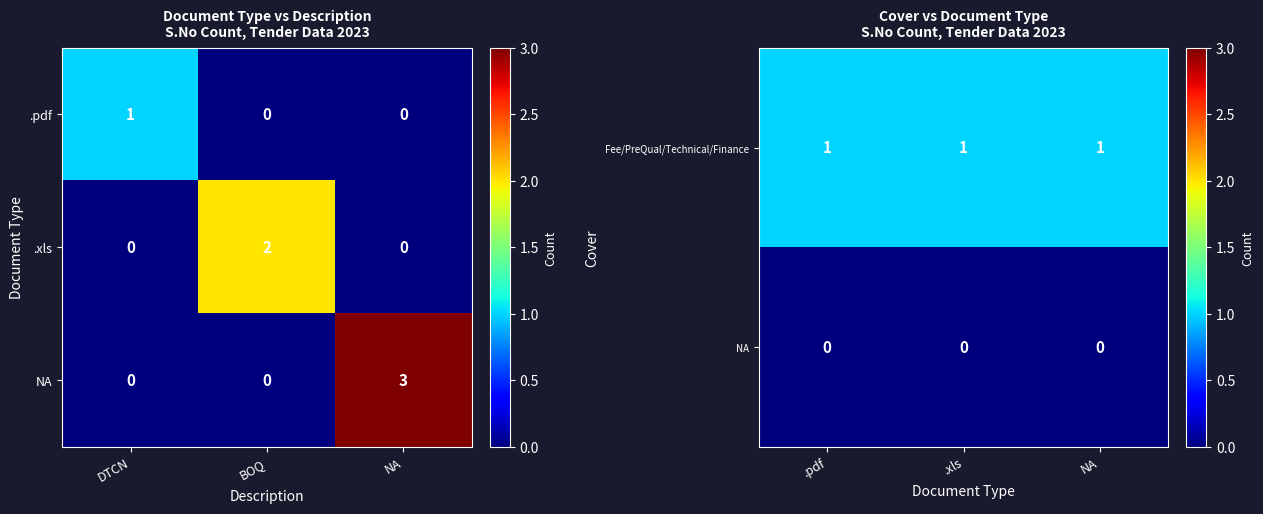

The value of Fee/PreQual/Technical/Finance at .pdf is 1. True or false?

True